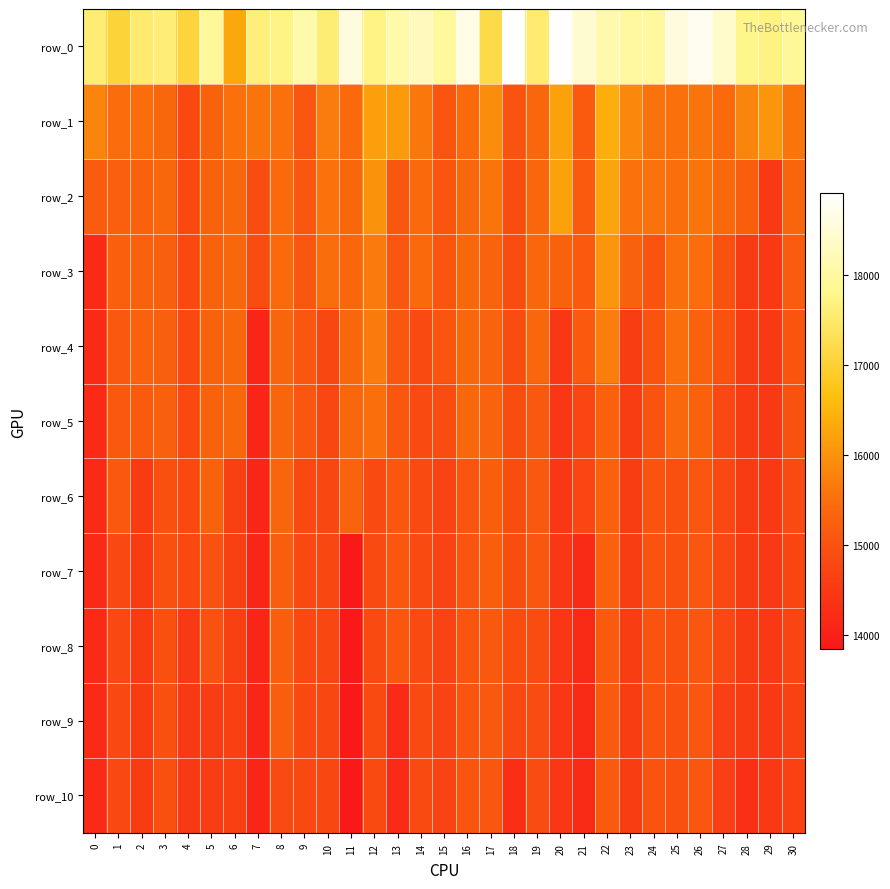

Reading right to left, what are all the values shown in this chart?

row_0: 30=17917.5	29=17700.5	28=17770.2	27=18391.9	26=18749.8	25=18571.0	24=17956.6	23=17989.2	22=18113.9	21=18447.4	20=18891.4	19=17533.8	18=18905.2	17=17188.8	16=18658.4	15=17951.0	14=18245.3	13=18076.5	12=17709.1	11=18569.7	10=17575.3	9=18088.2	8=17722.7	7=17628.7	6=16313.3	5=17942.6	4=17072.1	3=17609.3	2=17526.2	1=17038.5	0=17587.8
row_1: 30=15572.7	29=16052.7	28=15810.6	27=15422.7	26=15566.8	25=15529.4	24=15537.0	23=15843.5	22=16412.7	21=15143.1	20=16215.2	19=15376.9	18=15004.6	17=15915.4	16=15421.8	15=15031.5	14=15622.4	13=16120.4	12=16186.8	11=15419.3	10=15688.2	9=15058.4	8=15514.0	7=15569.7	6=15525.0	5=15295.8	4=14795.3	3=15392.1	2=15454.7	1=15445.8	0=15808.9
row_2: 30=15348.8	29=14492.3	28=15220.1	27=15415.2	26=15566.8	25=15488.9	24=15537.0	23=15534.4	22=16263.2	21=15143.1	20=16215.2	19=15376.9	18=14871.8	17=15570.8	16=15394.3	15=15031.5	14=15433.1	13=15071.3	12=15992.2	11=15395.4	10=15535.0	9=15058.4	8=15429.9	7=14852.3	6=15391.3	5=15295.8	4=14795.3	3=15392.1	2=15281.9	1=15247.1	0=15171.9
row_3: 30=15185.8	29=14492.3	28=14532.5	27=14984.3	26=15447.3	25=15488.9	24=15009.0	23=15296.9	22=16057.3	21=15143.1	20=15292.4	19=15376.9	18=14871.8	17=15325.4	16=15394.3	15=15031.5	14=15433.1	13=15071.3	12=15671.2	11=15395.4	10=15468.4	9=15058.4	8=15429.9	7=14852.3	6=15391.3	5=15295.8	4=14795.3	3=15250.6	2=15281.9	1=15247.1	0=14187.9
row_4: 30=15039.6	29=14492.3	28=14532.5	27=14984.3	26=15274.2	25=15488.9	24=15009.0	23=14567.6	22=15712.8	21=15143.1	20=14437.5	19=15376.9	18=14871.8	17=15325.4	16=15394.3	15=15031.5	14=14813.1	13=15071.3	12=15650.2	11=15395.4	10=14770.2	9=15058.4	8=15355.5	7=14113.6	6=15391.3	5=15295.8	4=14795.3	3=15250.6	2=15281.9	1=15116.2	0=14187.9
row_5: 30=14977.7	29=14492.3	28=14532.5	27=14789.9	26=15274.2	25=15402.1	24=15009.0	23=14567.6	22=15275.3	21=14739.7	20=14437.5	19=15122.2	18=14871.8	17=15325.4	16=15394.3	15=14857.8	14=14813.1	13=15071.3	12=15488.6	11=15395.4	10=14770.2	9=15058.4	8=15355.5	7=14113.6	6=15391.3	5=15295.8	4=14795.3	3=15250.6	2=15135.4	1=15116.2	0=14187.9
row_6: 30=14845.4	29=14492.3	28=14532.5	27=14789.9	26=15052.8	25=14940.6	24=15009.0	23=14567.6	22=15275.3	21=14739.7	20=14437.5	19=15122.2	18=14871.8	17=15217.8	16=15045.5	15=14678.3	14=14813.1	13=15071.3	12=14843.6	11=15320.8	10=14770.2	9=14809.9	8=15355.5	7=14113.6	6=14619.4	5=15295.8	4=14795.3	3=14942.1	2=14535.3	1=15116.2	0=14187.9
row_7: 30=14749.6	29=14492.3	28=14532.5	27=14789.9	26=15052.8	25=14940.6	24=15009.0	23=14567.6	22=15275.3	21=14202.5	20=14437.5	19=15084.6	18=14871.8	17=15217.8	16=15045.5	15=14678.3	14=14813.1	13=15071.3	12=14843.6	11=13843.4	10=14770.2	9=14809.9	8=15196.7	7=14113.6	6=14619.4	5=14969.6	4=14795.3	3=14942.1	2=14535.3	1=14778.3	0=14187.9
row_8: 30=14724.2	29=14492.3	28=14532.5	27=14789.9	26=15052.8	25=14940.6	24=15009.0	23=14567.6	22=15150.7	21=14202.5	20=14437.5	19=14870.5	18=14871.8	17=15097.9	16=15045.5	15=14678.3	14=14813.1	13=15071.3	12=14843.6	11=13843.4	10=14770.2	9=14809.9	8=15196.7	7=14113.6	6=14619.4	5=14969.6	4=14493.2	3=14942.1	2=14535.3	1=14778.3	0=14187.9
row_9: 30=14672.1	29=14492.3	28=14532.5	27=14606.4	26=15052.8	25=14940.6	24=15009.0	23=14567.6	22=15150.7	21=14202.5	20=14437.5	19=14870.5	18=14779.5	17=15097.9	16=15045.5	15=14678.3	14=14813.1	13=14188.2	12=14843.6	11=13843.4	10=14770.2	9=14809.9	8=15196.7	7=14113.6	6=14619.4	5=14565.0	4=14493.2	3=14942.1	2=14535.3	1=14778.3	0=14187.9
row_10: 30=14634.3	29=14492.3	28=14313.5	27=14606.4	26=15052.8	25=14940.6	24=15009.0	23=14567.6	22=15150.7	21=14202.5	20=14437.5	19=14870.5	18=14271.4	17=15059.3	16=15045.5	15=14678.3	14=14813.1	13=14188.2	12=14843.6	11=13843.4	10=14770.2	9=14809.9	8=14827.8	7=14113.6	6=14619.4	5=14565.0	4=14493.2	3=14942.1	2=14535.3	1=14778.3	0=14187.9